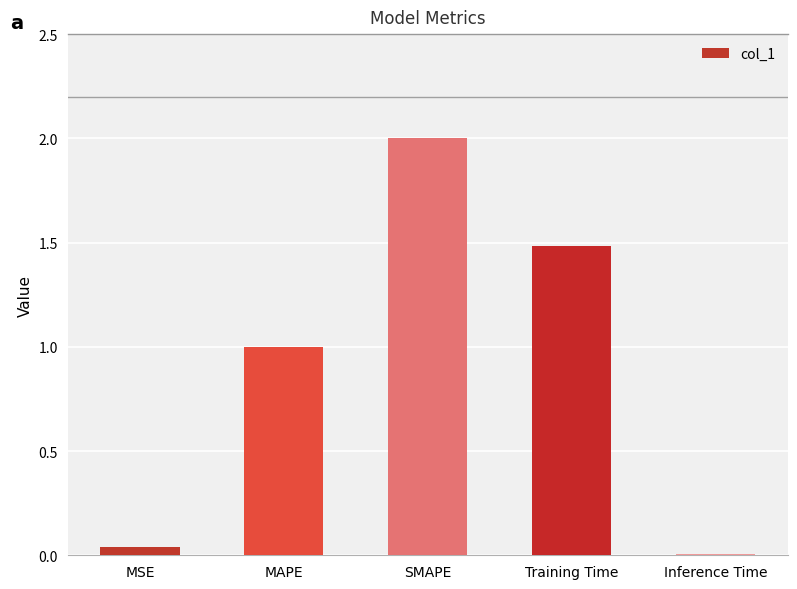

Which category has the lowest value across all series?

Inference Time